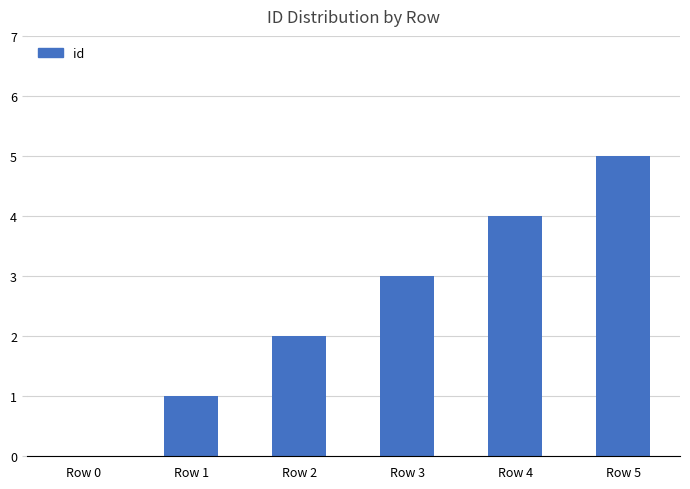

Between Row 5 and Row 3, which is larger?

Row 5